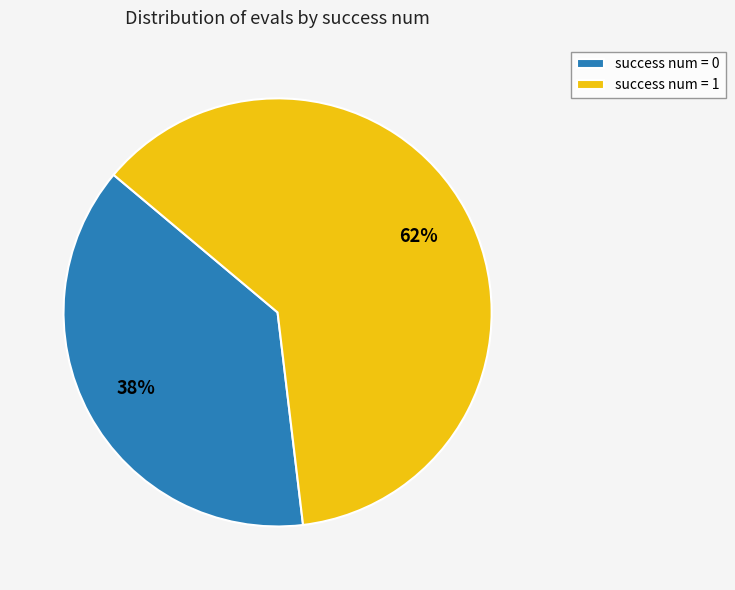

The success num = 1 slice represents 62% of the pie. True or false?

True